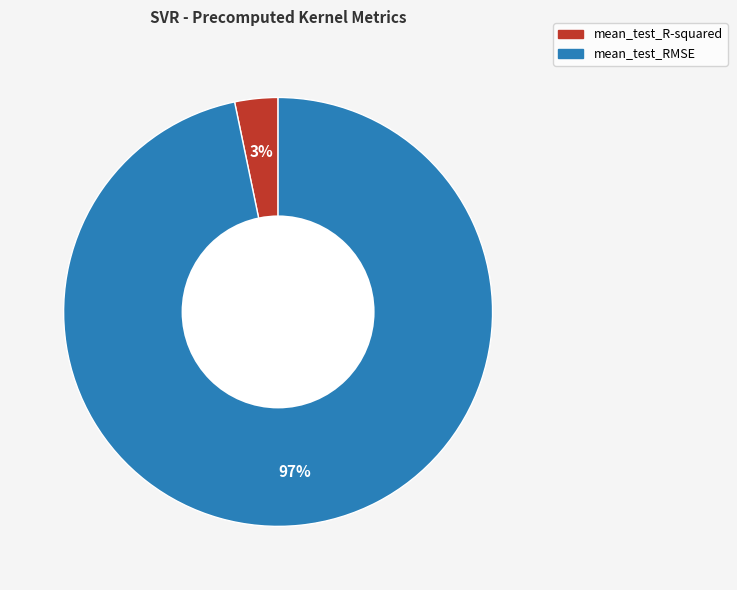

The mean_test_R-squared slice represents 3% of the pie. True or false?

True